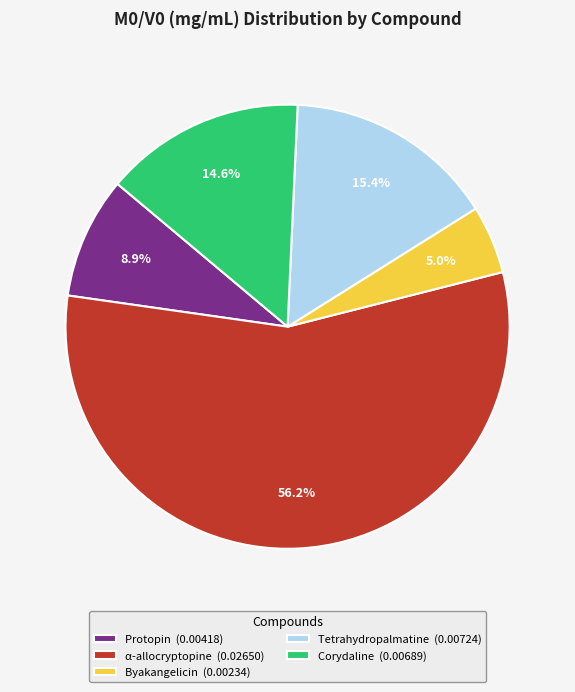

How many segments does this pie chart have?

5